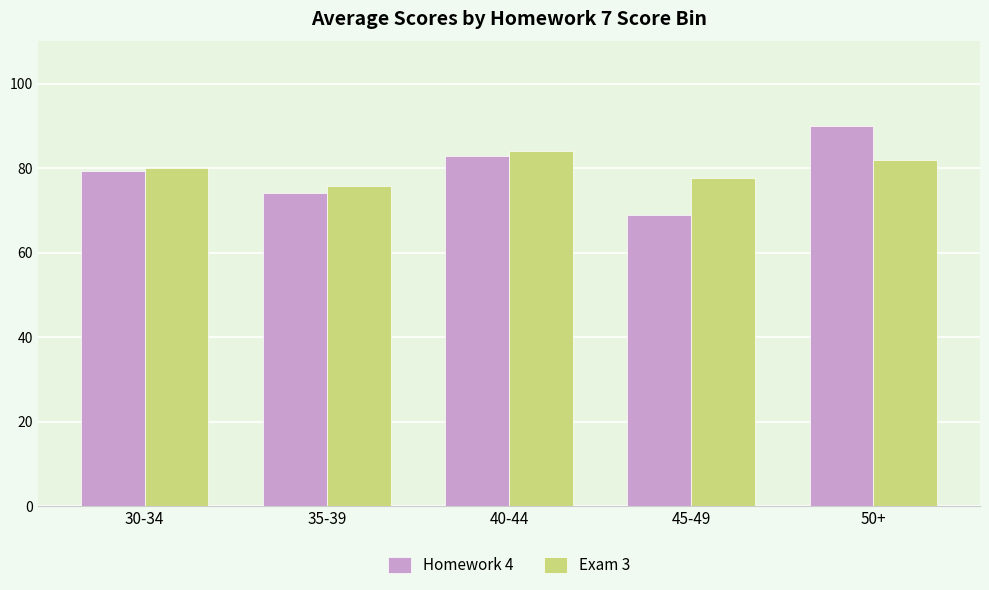

At which label does Exam 3 reach its minimum?

35-39